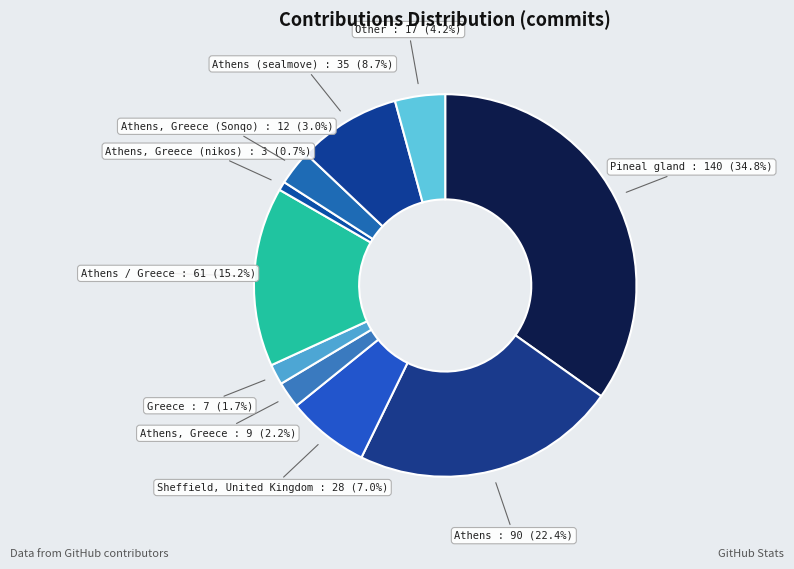

Rank the categories by value from highest to lowest.

Pineal gland, Athens, Athens / Greece, Athens (sealmove), Sheffield, United Kingdom, Other, Athens, Greece (Sonqo), Athens, Greece, Greece, Athens, Greece (nikos)